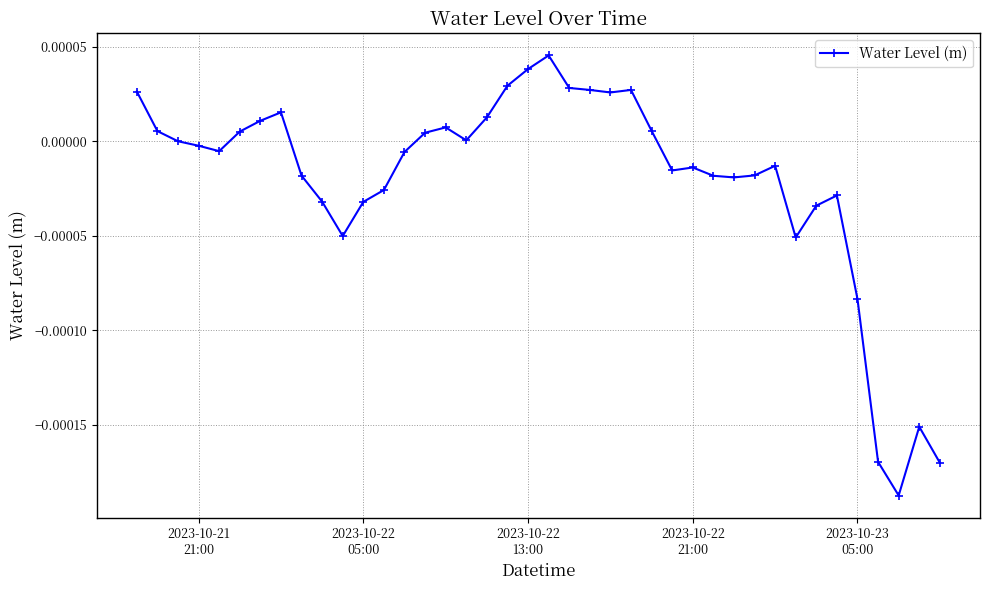

Does the chart have visible grid lines?

Yes